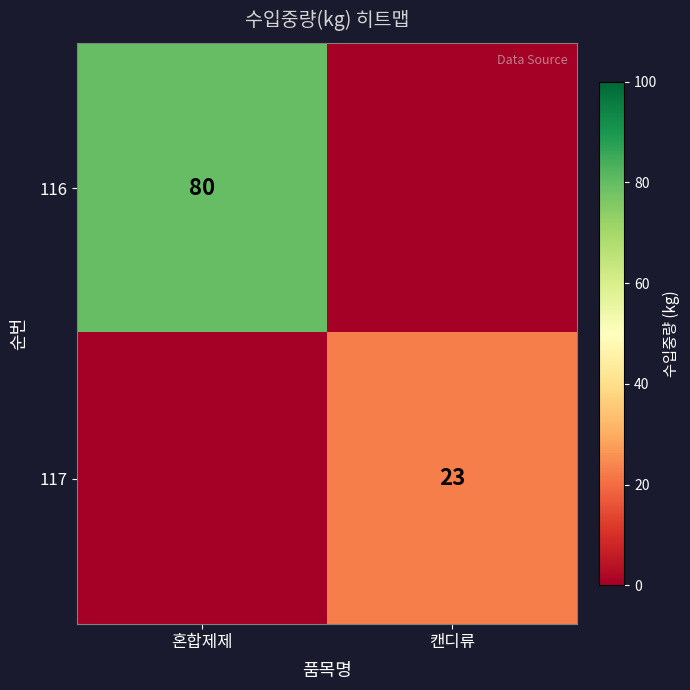

The value of 117 at 캔디류 is 31. True or false?

False